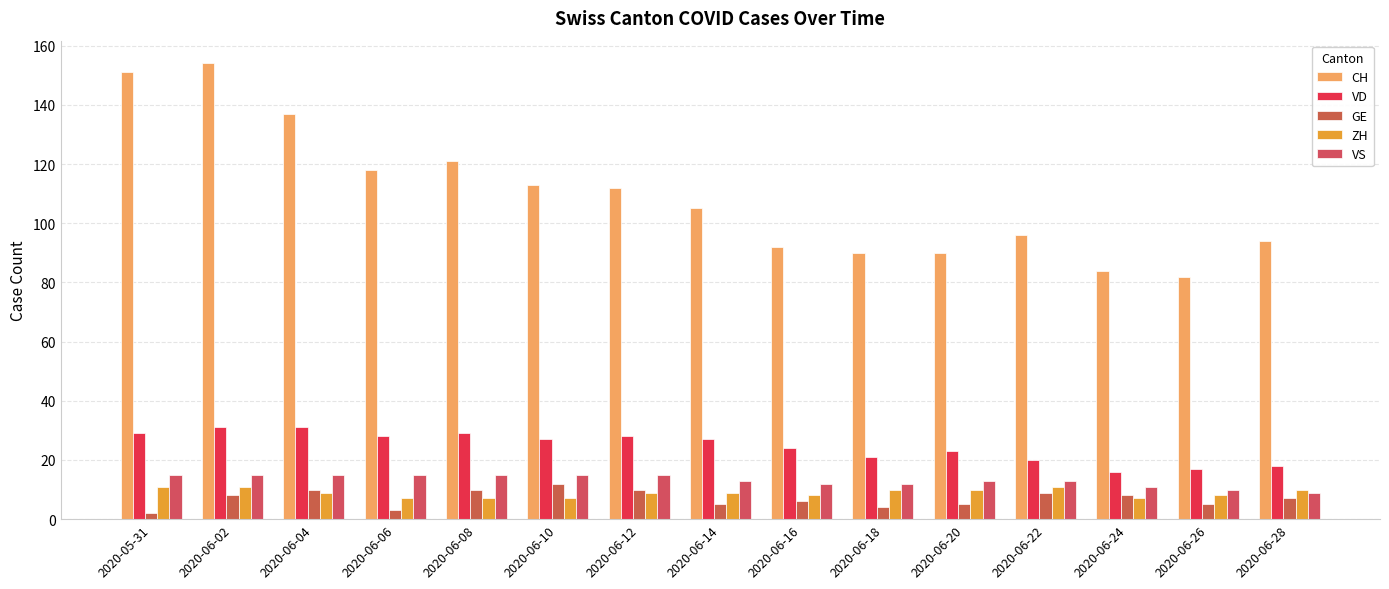

What is the approximate value of CH at 2020-06-16?

92